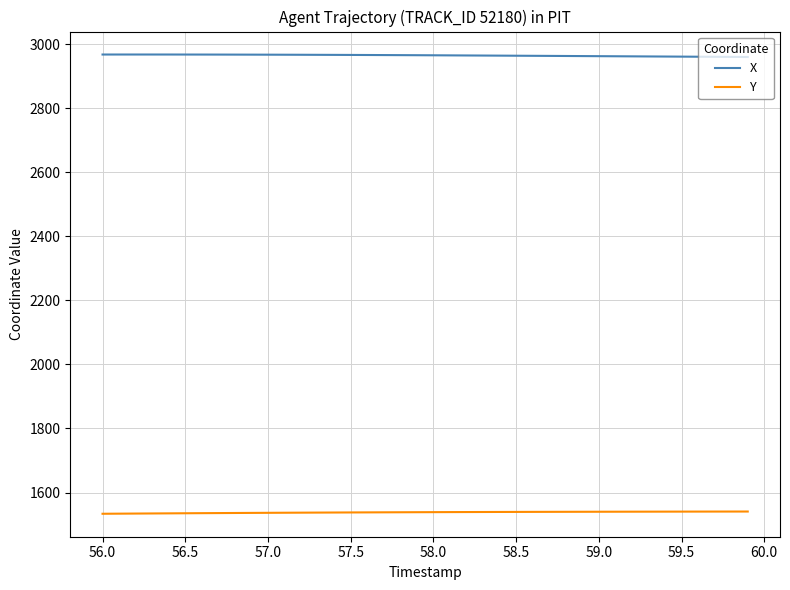

True or false: Y and X intersect in this chart.

False